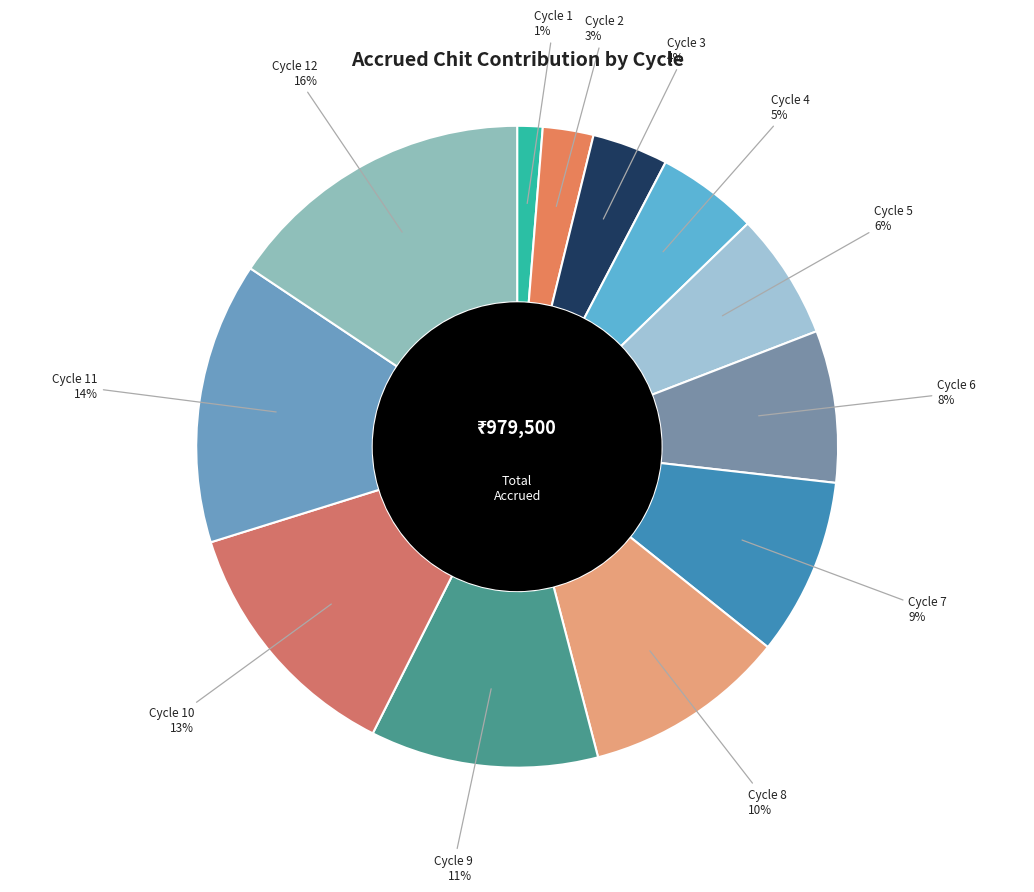

Rank the categories by value from highest to lowest.

Cycle 12, Cycle 11, Cycle 10, Cycle 9, Cycle 8, Cycle 7, Cycle 6, Cycle 5, Cycle 4, Cycle 3, Cycle 2, Cycle 1